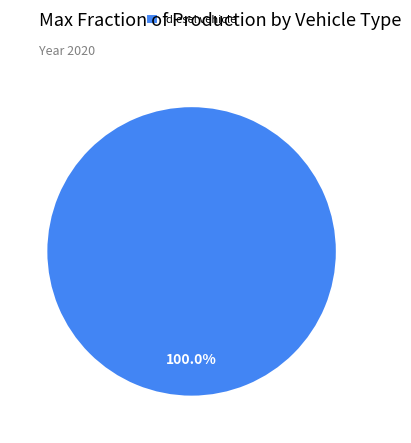

Is there a majority slice in this chart?

Yes